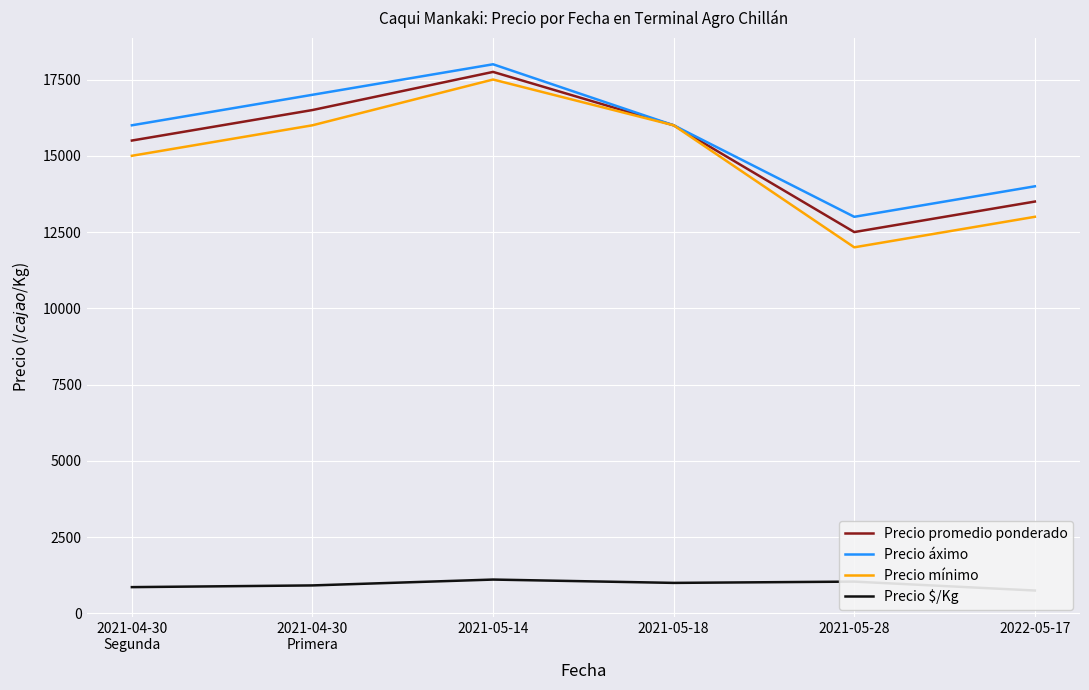

Between 2021-05-14 and 2021-05-18, which is larger?

2021-05-14